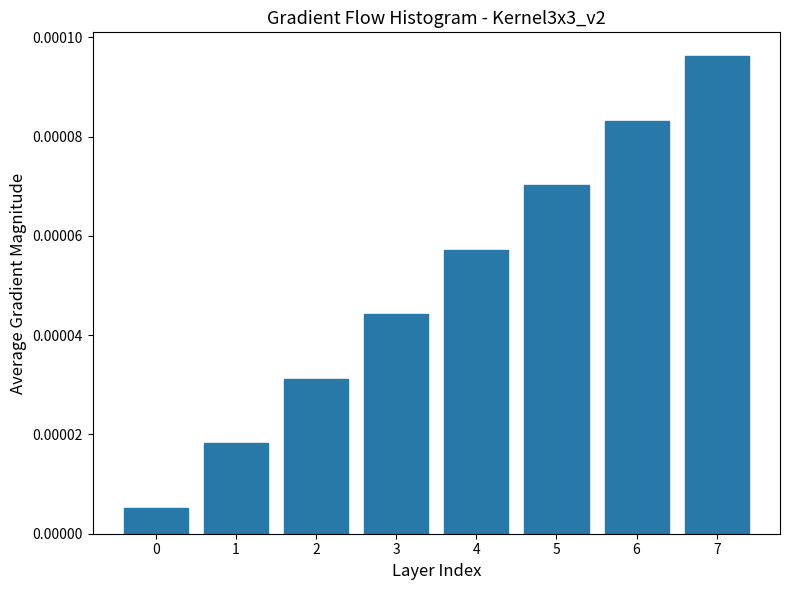

Which label corresponds to the largest value in the chart?

7